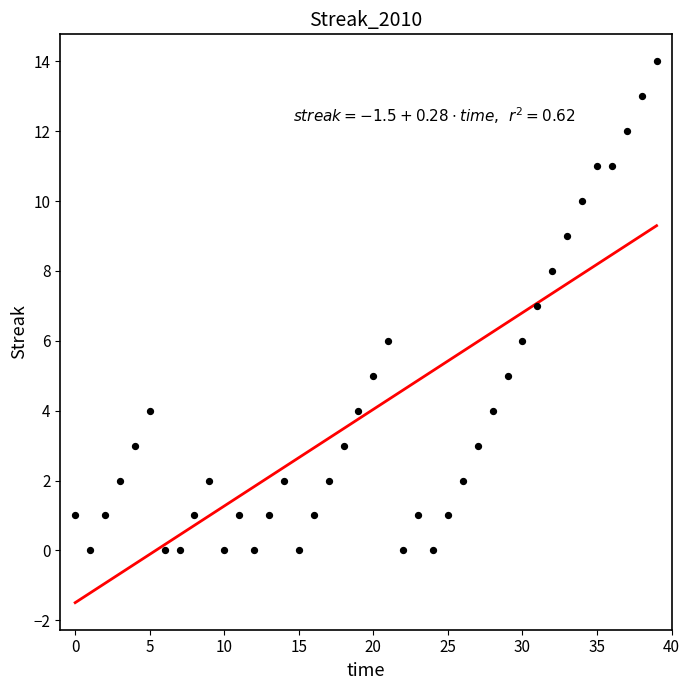

Which series reaches the maximum Y coordinate?

Streak